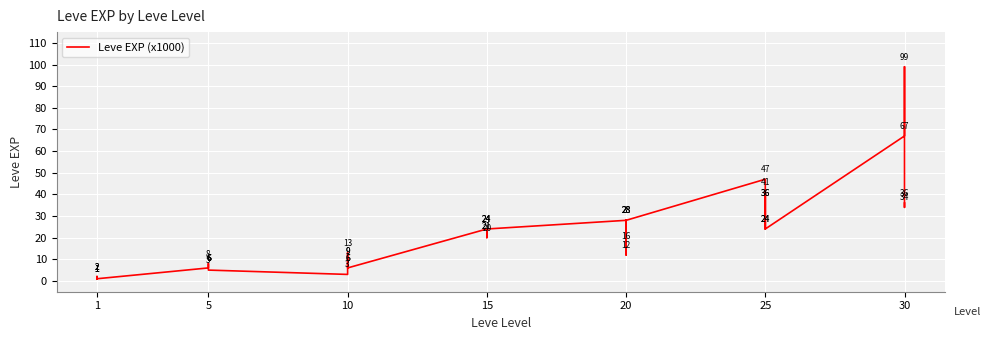

How many values are below 20?

20